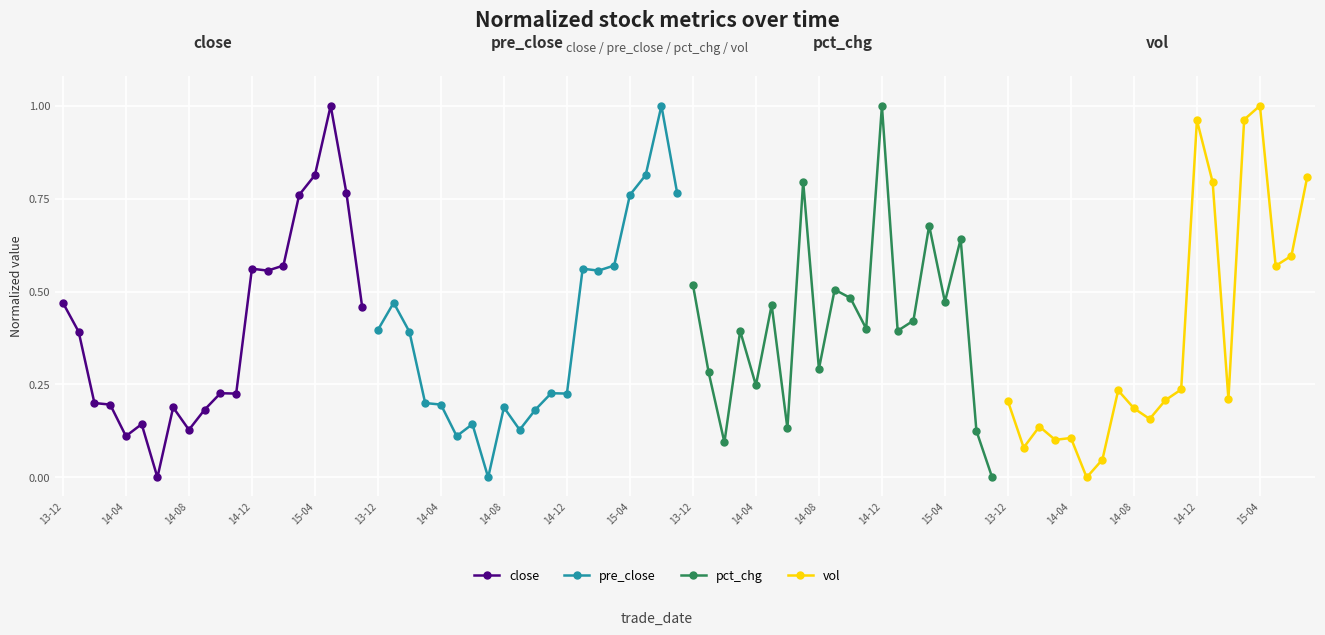

Read the vol value at 15-04.

1.0